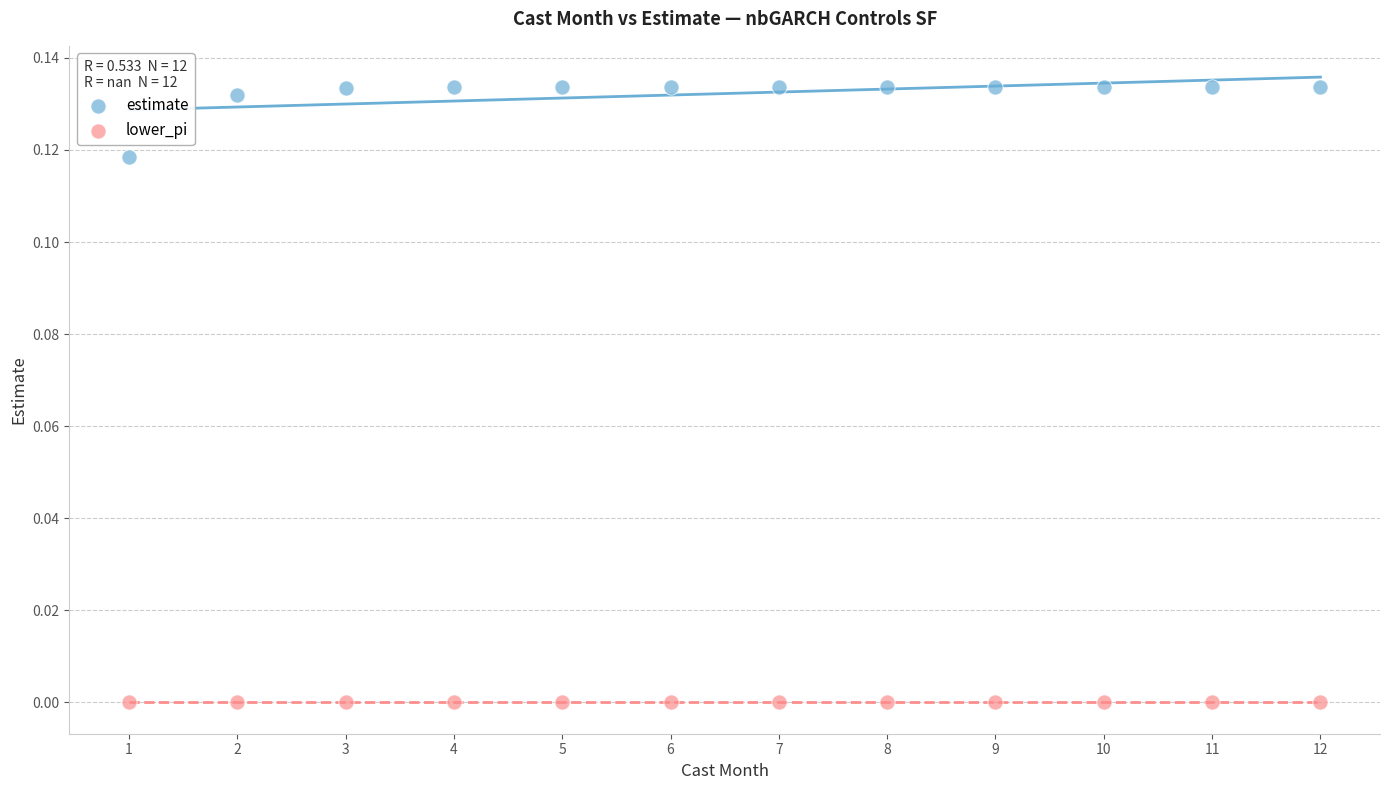

Which series reaches the maximum Y coordinate?

estimate